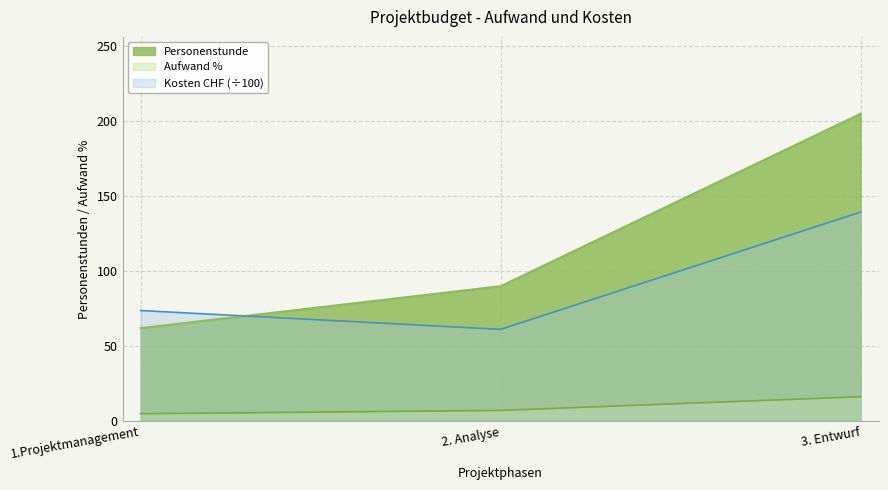

What position from the right is 3. Entwurf?

1